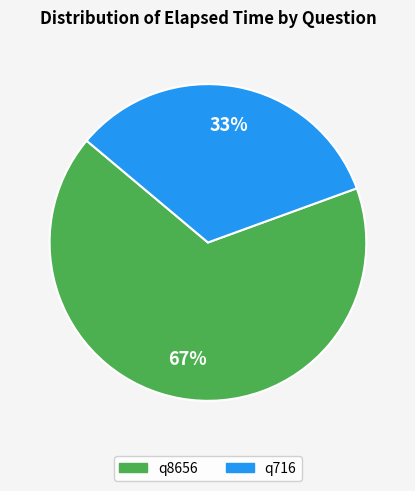

Which slice is the smallest?

q716